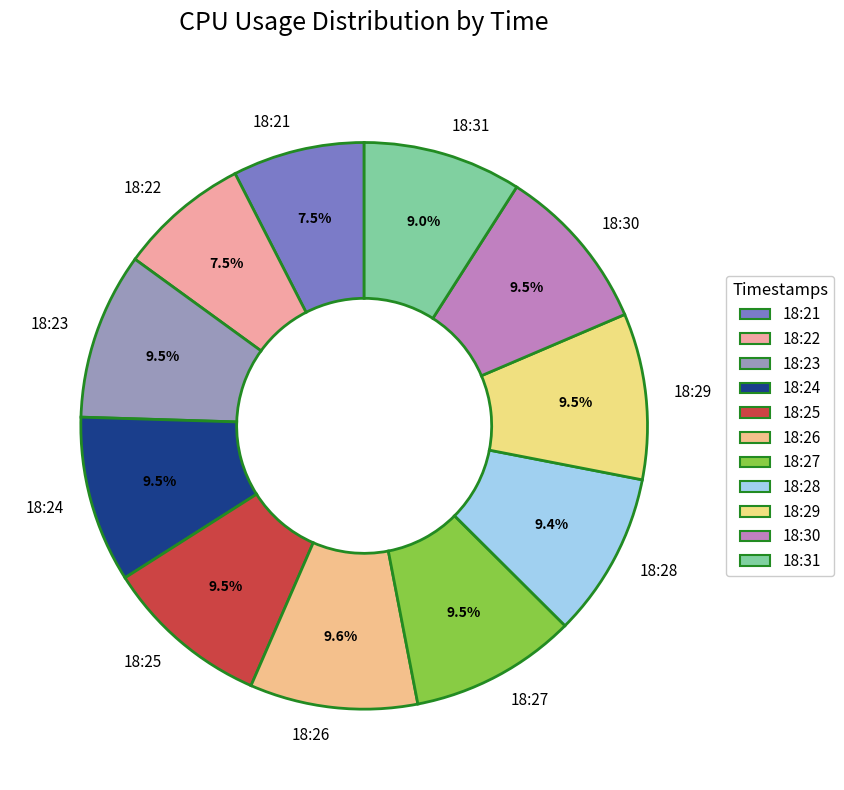

Is the sum of 18:24 and 18:28 greater than half?

No